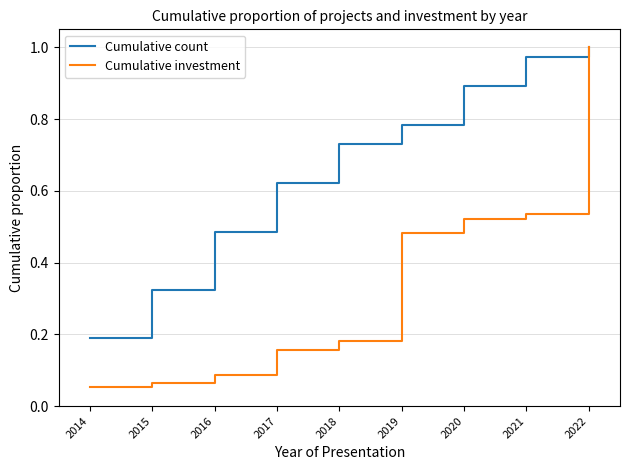

At which label does Cumulative investment reach its minimum?

2014